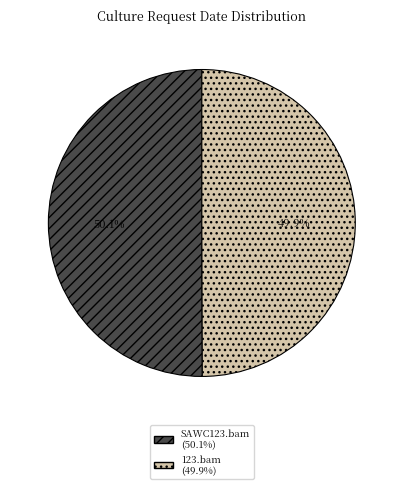

Is there any slice that represents more than half of the pie?

Yes